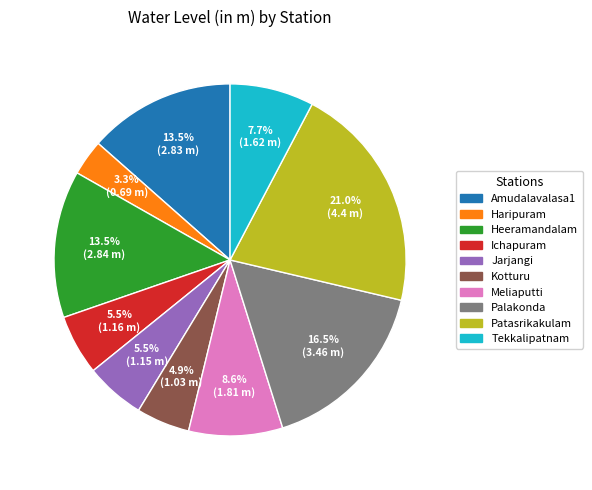

To the nearest percent, what is the average slice percentage?

10%